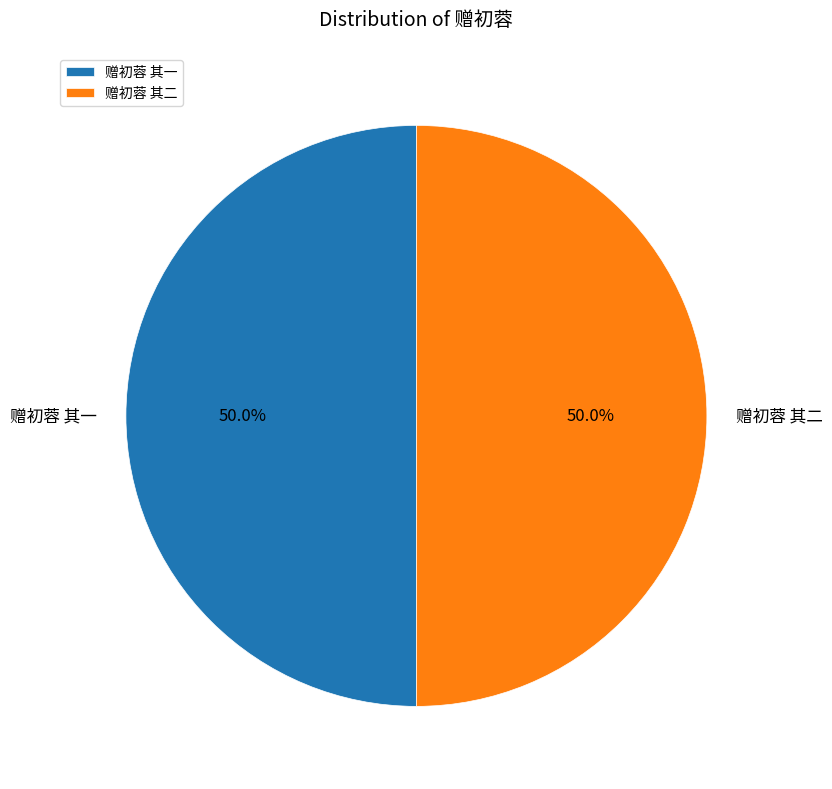

Approximately how many times larger is the value at 赠初蓉 其一 compared to 赠初蓉 其二?

1.0